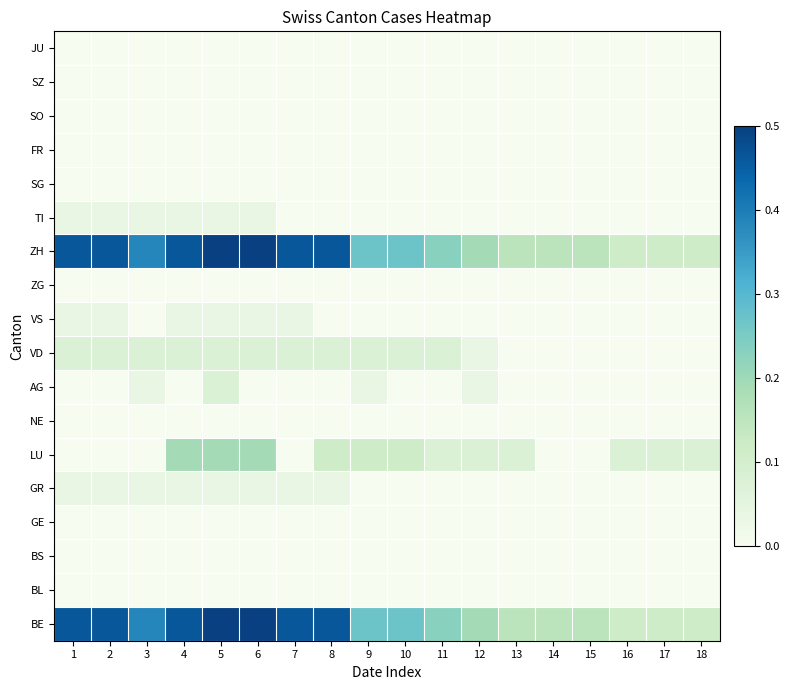

Reading left to right, transcribe all the data shown in this chart.

BE: 1=0.5	2=0.5	3=0.4	4=0.5	5=0.5	6=0.5	7=0.5	8=0.5	9=0.3	10=0.3	11=0.2	12=0.2	13=0.2	14=0.2	15=0.2	16=0.1	17=0.1	18=0.1
BL: 1=0.0	2=0.0	3=0.0	4=0.0	5=0.0	6=0.0	7=0.0	8=0.0	9=0.0	10=0.0	11=0.0	12=0.0	13=0.0	14=0.0	15=0.0	16=0.0	17=0.0	18=0.0
BS: 1=0.0	2=0.0	3=0.0	4=0.0	5=0.0	6=0.0	7=0.0	8=0.0	9=0.0	10=0.0	11=0.0	12=0.0	13=0.0	14=0.0	15=0.0	16=0.0	17=0.0	18=0.0
GE: 1=0.0	2=0.0	3=0.0	4=0.0	5=0.0	6=0.0	7=0.0	8=0.0	9=0.0	10=0.0	11=0.0	12=0.0	13=0.0	14=0.0	15=0.0	16=0.0	17=0.0	18=0.0
GR: 1=0.0	2=0.0	3=0.0	4=0.0	5=0.0	6=0.0	7=0.0	8=0.0	9=0.0	10=0.0	11=0.0	12=0.0	13=0.0	14=0.0	15=0.0	16=0.0	17=0.0	18=0.0
LU: 1=0.0	2=0.0	3=0.0	4=0.2	5=0.2	6=0.2	7=0.0	8=0.1	9=0.1	10=0.1	11=0.1	12=0.1	13=0.1	14=0.0	15=0.0	16=0.1	17=0.1	18=0.1
NE: 1=0.0	2=0.0	3=0.0	4=0.0	5=0.0	6=0.0	7=0.0	8=0.0	9=0.0	10=0.0	11=0.0	12=0.0	13=0.0	14=0.0	15=0.0	16=0.0	17=0.0	18=0.0
AG: 1=0.0	2=0.0	3=0.0	4=0.0	5=0.1	6=0.0	7=0.0	8=0.0	9=0.0	10=0.0	11=0.0	12=0.0	13=0.0	14=0.0	15=0.0	16=0.0	17=0.0	18=0.0
VD: 1=0.1	2=0.1	3=0.1	4=0.1	5=0.1	6=0.1	7=0.1	8=0.1	9=0.1	10=0.1	11=0.1	12=0.0	13=0.0	14=0.0	15=0.0	16=0.0	17=0.0	18=0.0
VS: 1=0.0	2=0.0	3=0.0	4=0.0	5=0.0	6=0.0	7=0.0	8=0.0	9=0.0	10=0.0	11=0.0	12=0.0	13=0.0	14=0.0	15=0.0	16=0.0	17=0.0	18=0.0
ZG: 1=0.0	2=0.0	3=0.0	4=0.0	5=0.0	6=0.0	7=0.0	8=0.0	9=0.0	10=0.0	11=0.0	12=0.0	13=0.0	14=0.0	15=0.0	16=0.0	17=0.0	18=0.0
ZH: 1=0.5	2=0.5	3=0.4	4=0.5	5=0.5	6=0.5	7=0.5	8=0.5	9=0.3	10=0.3	11=0.2	12=0.2	13=0.2	14=0.2	15=0.2	16=0.1	17=0.1	18=0.1
TI: 1=0.0	2=0.0	3=0.0	4=0.0	5=0.0	6=0.0	7=0.0	8=0.0	9=0.0	10=0.0	11=0.0	12=0.0	13=0.0	14=0.0	15=0.0	16=0.0	17=0.0	18=0.0
SG: 1=0.0	2=0.0	3=0.0	4=0.0	5=0.0	6=0.0	7=0.0	8=0.0	9=0.0	10=0.0	11=0.0	12=0.0	13=0.0	14=0.0	15=0.0	16=0.0	17=0.0	18=0.0
FR: 1=0.0	2=0.0	3=0.0	4=0.0	5=0.0	6=0.0	7=0.0	8=0.0	9=0.0	10=0.0	11=0.0	12=0.0	13=0.0	14=0.0	15=0.0	16=0.0	17=0.0	18=0.0
SO: 1=0.0	2=0.0	3=0.0	4=0.0	5=0.0	6=0.0	7=0.0	8=0.0	9=0.0	10=0.0	11=0.0	12=0.0	13=0.0	14=0.0	15=0.0	16=0.0	17=0.0	18=0.0
SZ: 1=0.0	2=0.0	3=0.0	4=0.0	5=0.0	6=0.0	7=0.0	8=0.0	9=0.0	10=0.0	11=0.0	12=0.0	13=0.0	14=0.0	15=0.0	16=0.0	17=0.0	18=0.0
JU: 1=0.0	2=0.0	3=0.0	4=0.0	5=0.0	6=0.0	7=0.0	8=0.0	9=0.0	10=0.0	11=0.0	12=0.0	13=0.0	14=0.0	15=0.0	16=0.0	17=0.0	18=0.0